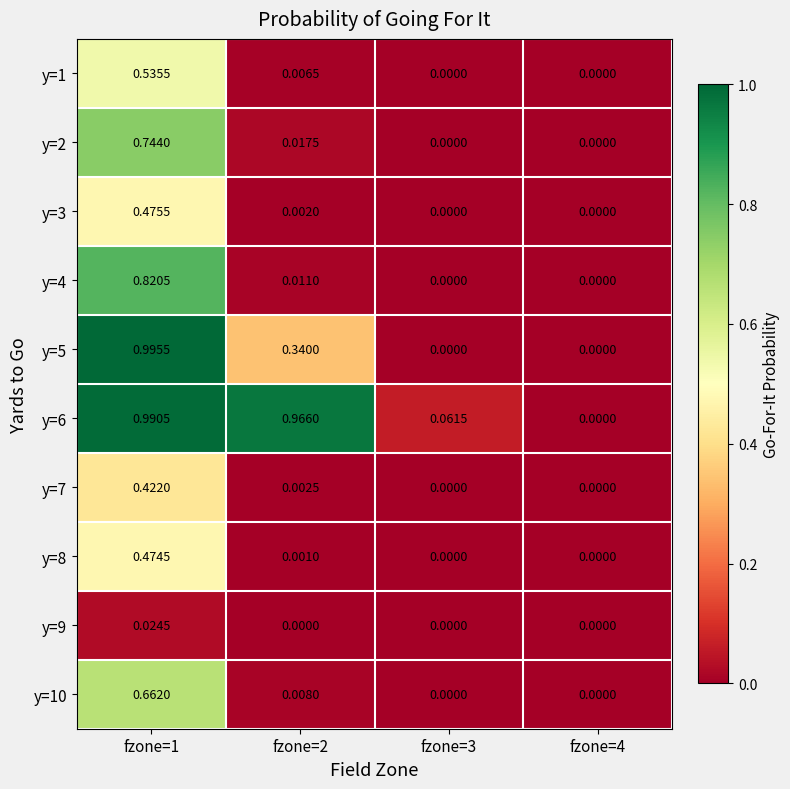

At which category is the sum across all series the highest?

fzone=1